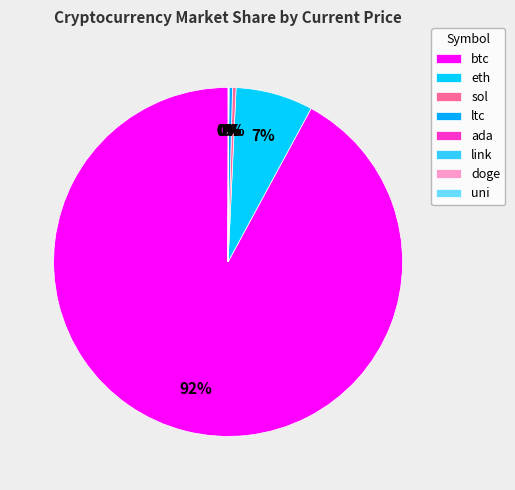

How many segments does this pie chart have?

8